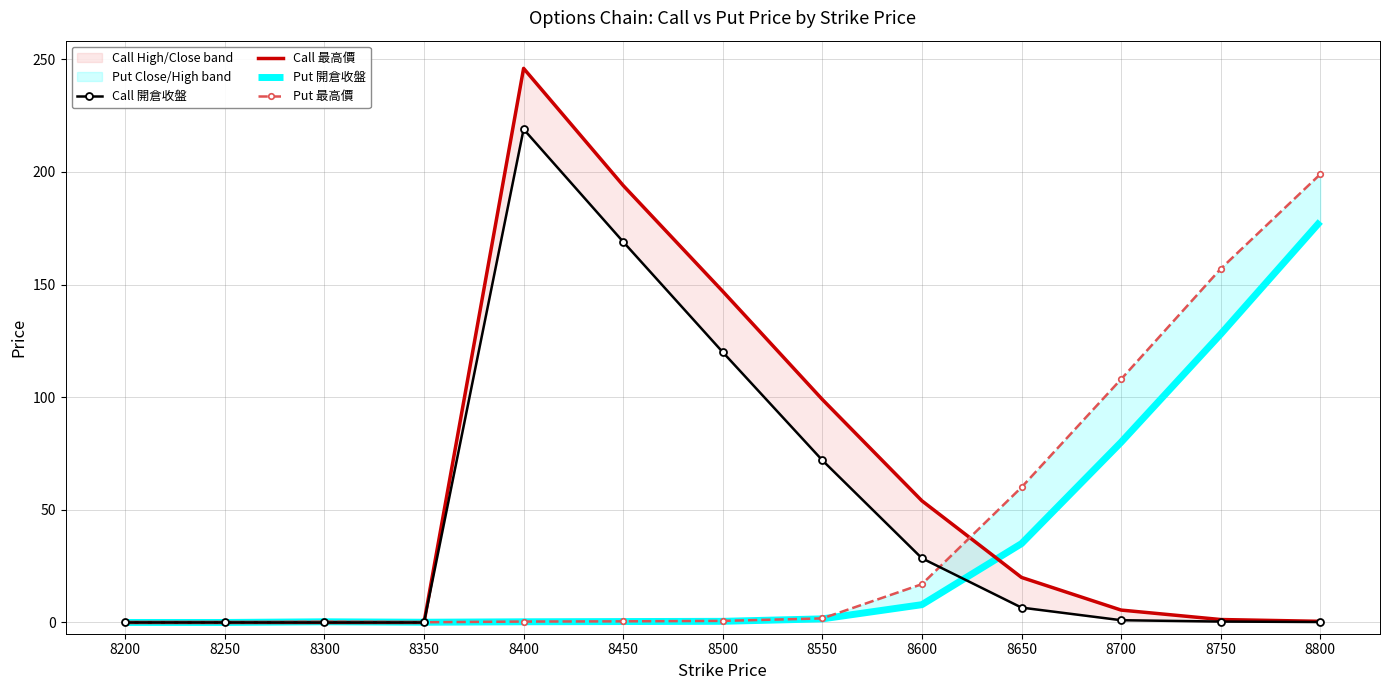

Which series changed the most between 8350 and 8650?

Put 最高價